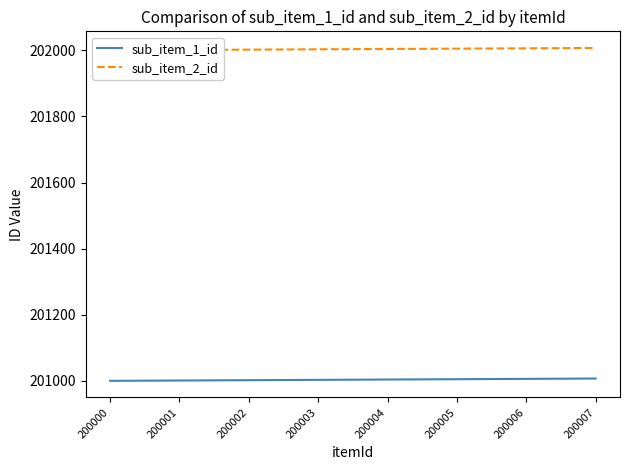

Reading right to left, extract all data points from this chart.

sub_item_1_id: 200007=201007	200006=201006	200005=201005	200004=201004	200003=201003	200002=201002	200001=201001	200000=201000
sub_item_2_id: 200007=202007	200006=202006	200005=202005	200004=202004	200003=202003	200002=202002	200001=202001	200000=202000